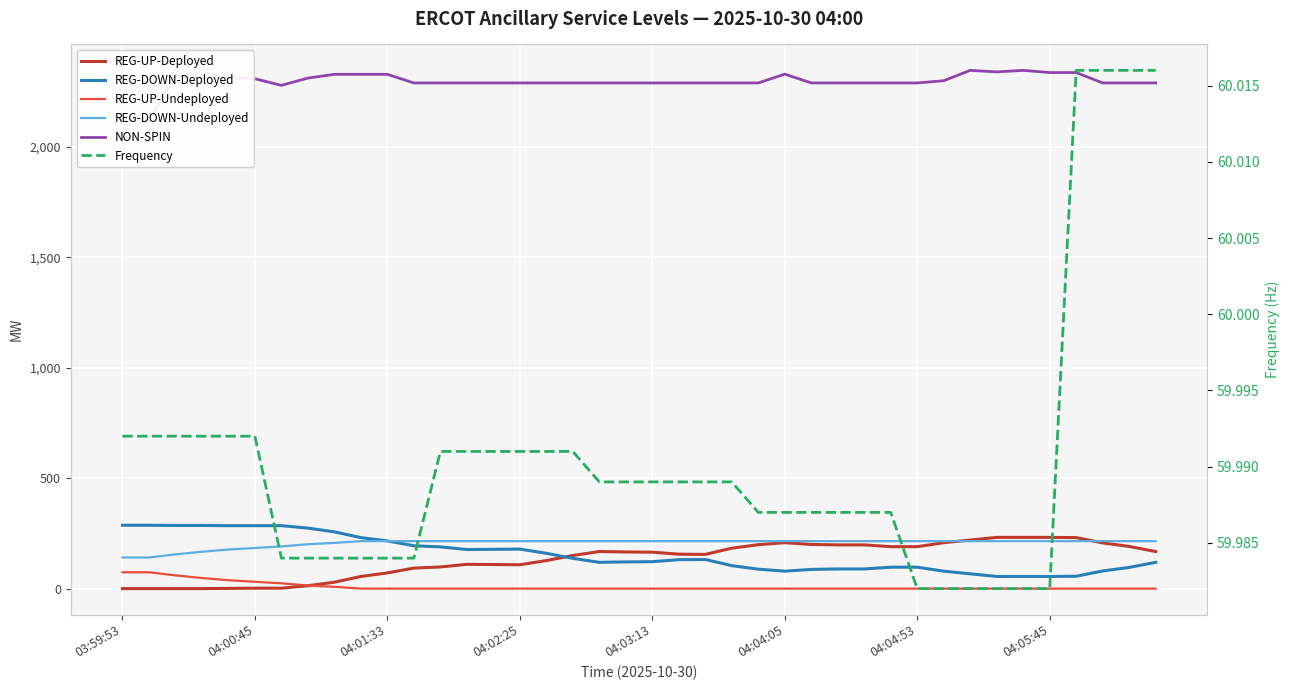

Where is the first local minimum for REG-UP-Deployed?

04:02:25